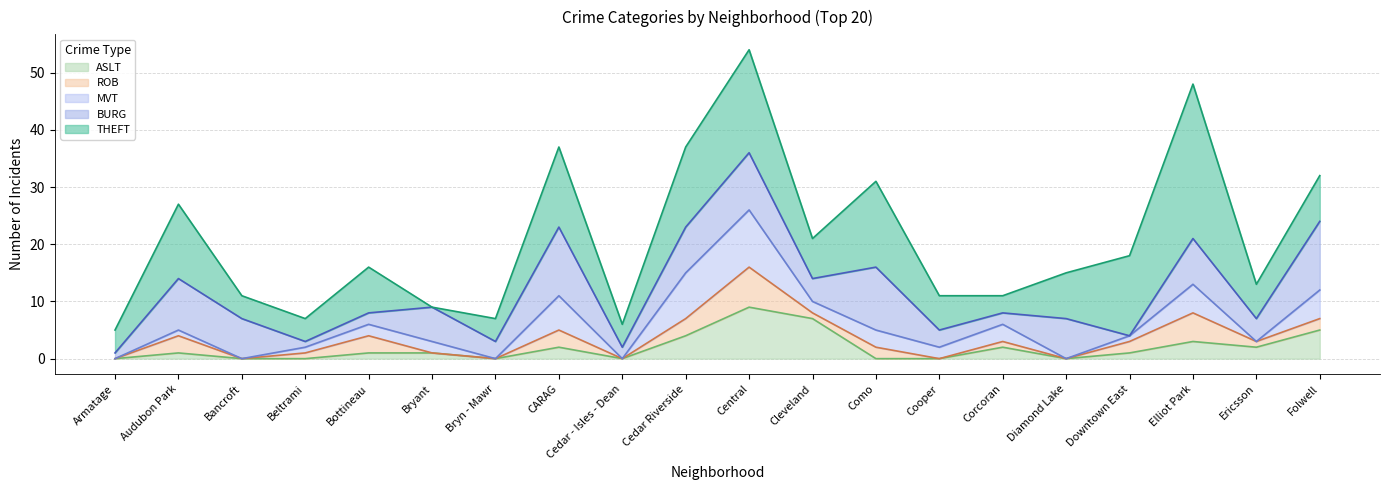

Reading left to right, list all the values displayed in this chart.

THEFT: 4	13	4	4	8	0	4	14	4	14	18	7	15	6	3	8	14	27	6	8
BURG: 1	9	7	1	2	6	3	12	2	8	10	4	11	3	2	7	0	8	4	12
MVT: 0	1	0	1	2	2	0	6	0	8	10	2	3	2	3	0	1	5	0	5
ROB: 0	3	0	1	3	0	0	3	0	3	7	1	2	0	1	0	2	5	1	2
ASLT: 0	1	0	0	1	1	0	2	0	4	9	7	0	0	2	0	1	3	2	5